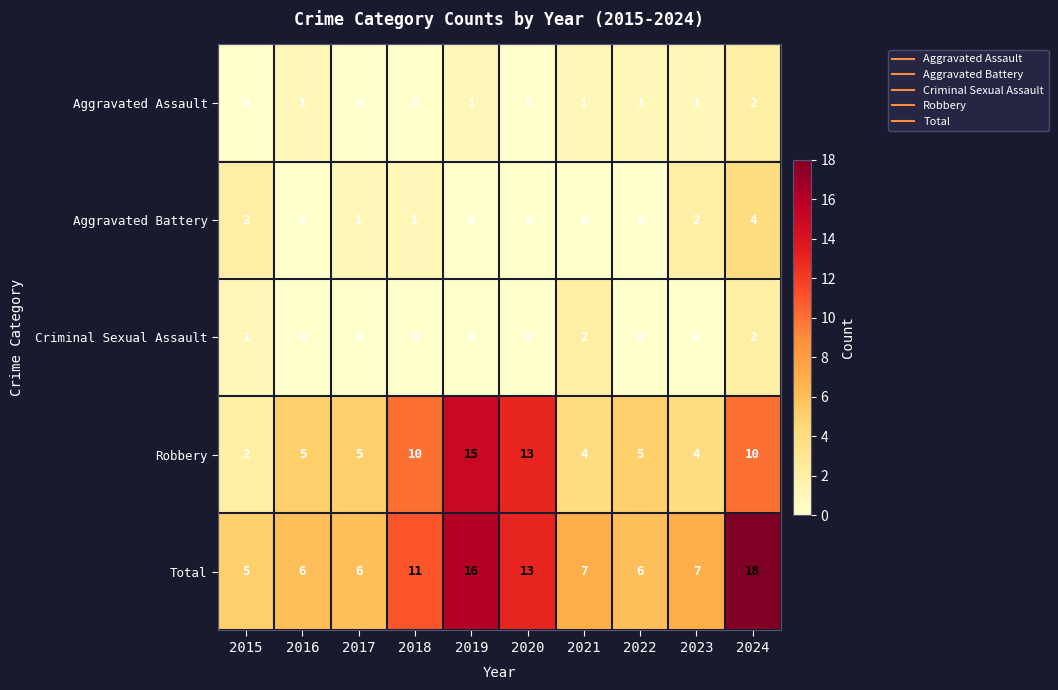

What is the spread (max minus min) of values at 2019?

16